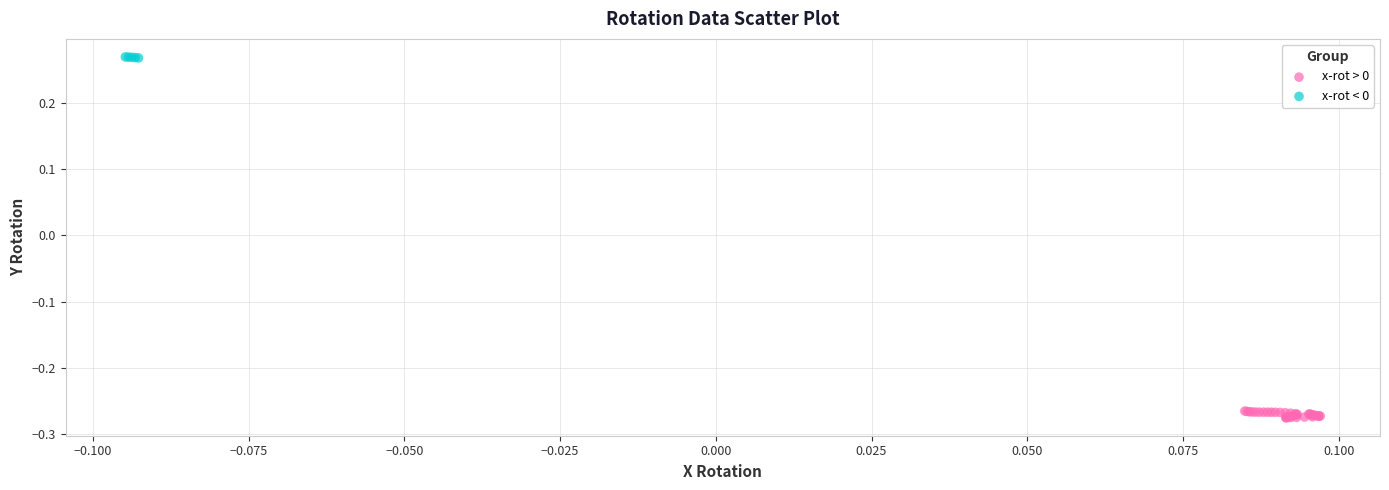

Which series reaches the maximum Y coordinate?

x-rot < 0